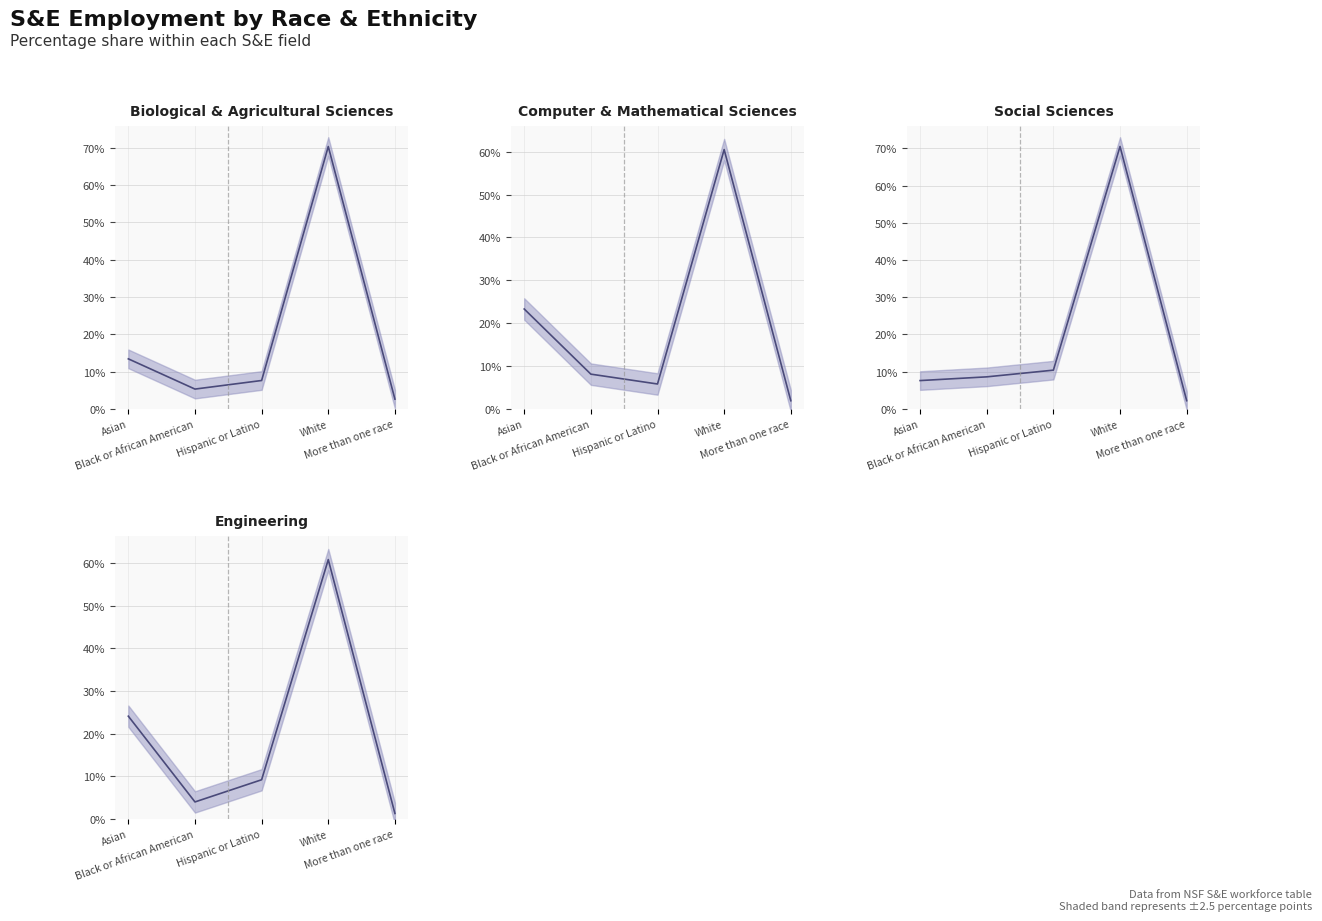

Which series has the largest total across all categories?

Computer & Mathematical Sciences